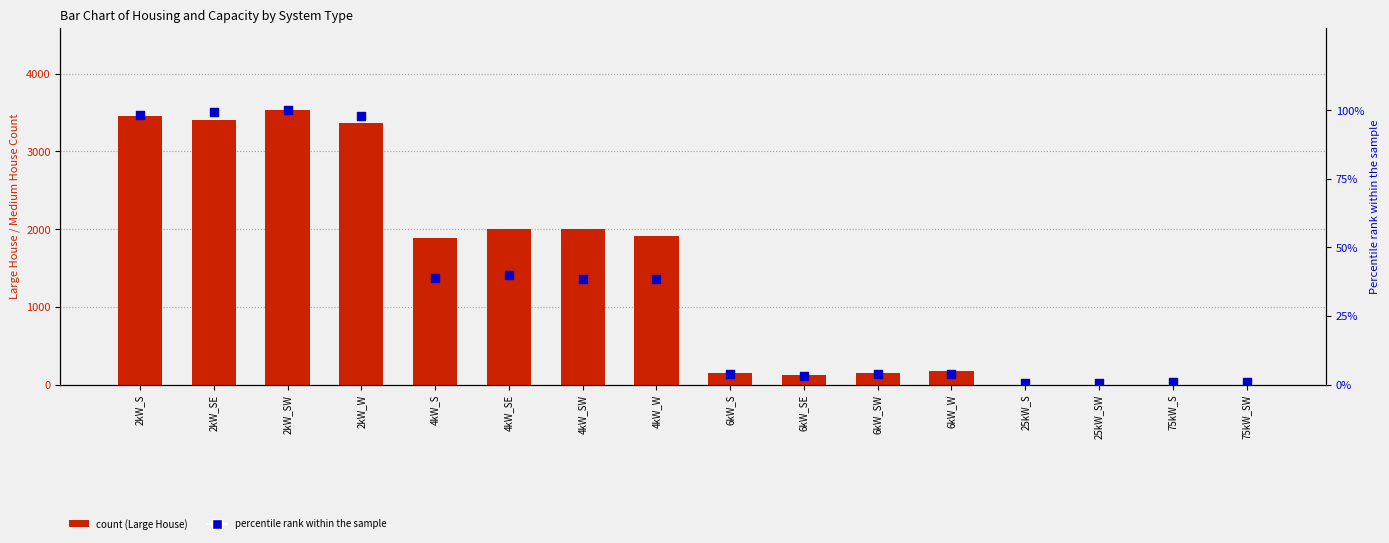

Is the value of Total Units (percentile) at 6kW_W greater than the value of Large House at 6kW_S?

No